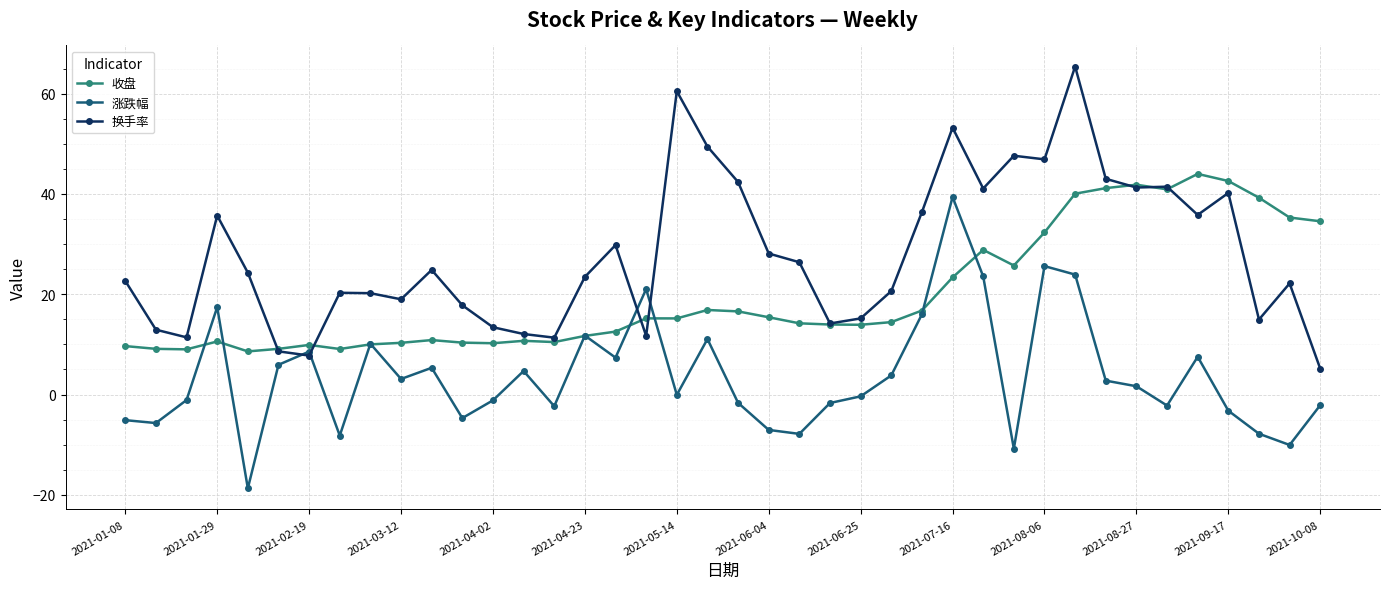

What is the difference between the second highest and second lowest values in the 涨跌幅 series?

36.4